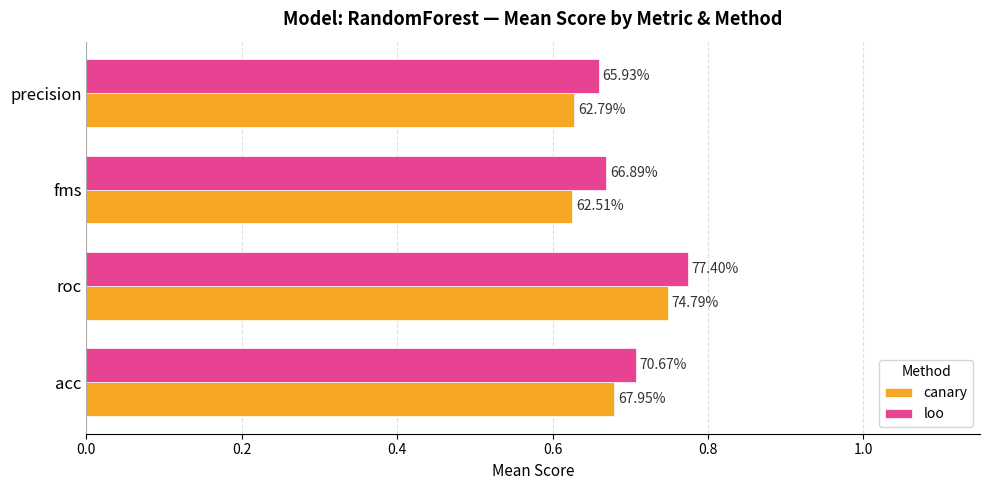

What is the average value of the loo series?

0.7